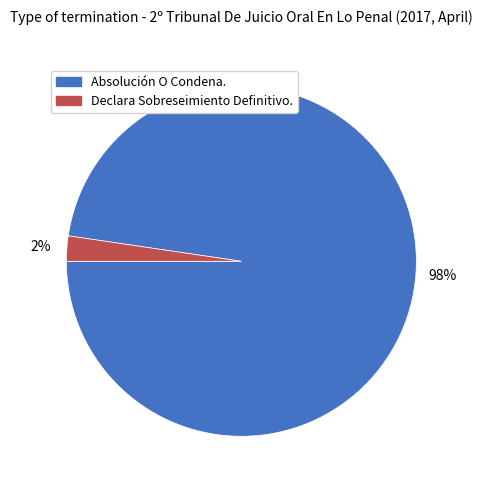

Is the sum of Declara Sobreseimiento Definitivo. and Absolución O Condena. greater than half?

Yes